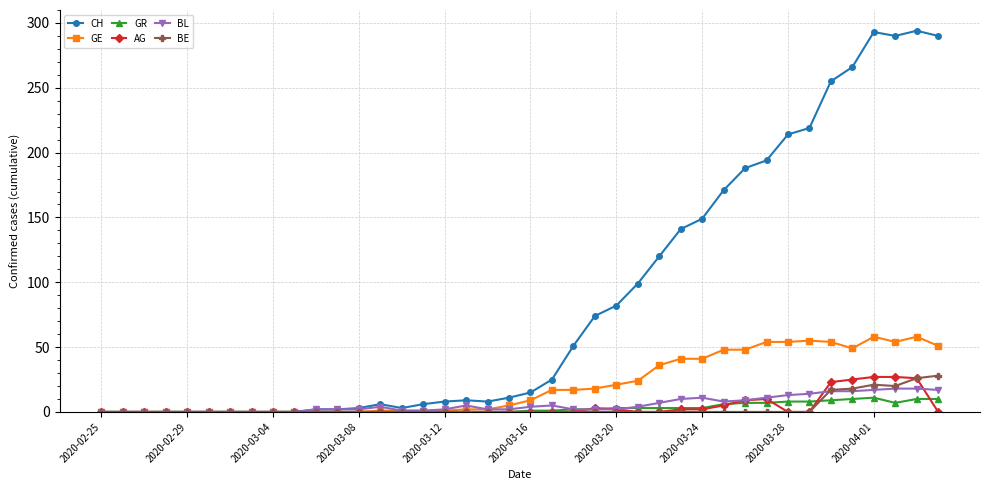

At how many categories does at least one series exceed 160?

11